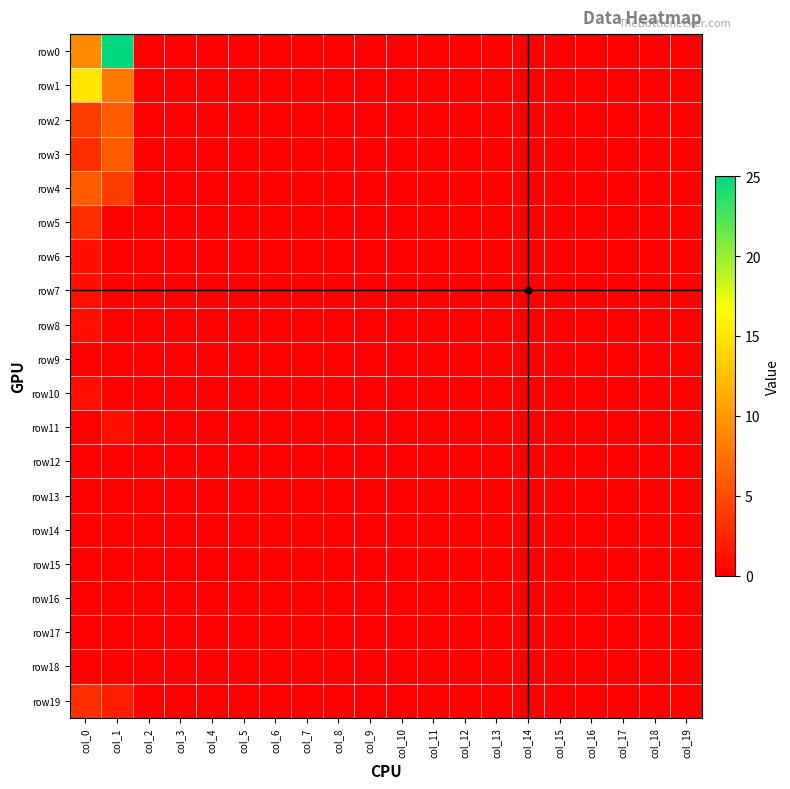

Reading left to right, what are all the values shown in this chart?

row0: col_0=9	col_1=25	col_2=0	col_3=0	col_4=0	col_5=0	col_6=0	col_7=0	col_8=0	col_9=0	col_10=0	col_11=0	col_12=0	col_13=0	col_14=0	col_15=0	col_16=0	col_17=0	col_18=0	col_19=0
row1: col_0=15	col_1=8	col_2=0	col_3=0	col_4=0	col_5=0	col_6=0	col_7=0	col_8=0	col_9=0	col_10=0	col_11=0	col_12=0	col_13=0	col_14=0	col_15=0	col_16=0	col_17=0	col_18=0	col_19=0
row2: col_0=4	col_1=6	col_2=0	col_3=0	col_4=0	col_5=0	col_6=0	col_7=0	col_8=0	col_9=0	col_10=0	col_11=0	col_12=0	col_13=0	col_14=0	col_15=0	col_16=0	col_17=0	col_18=0	col_19=0
row3: col_0=3	col_1=6	col_2=0	col_3=0	col_4=0	col_5=0	col_6=0	col_7=0	col_8=0	col_9=0	col_10=0	col_11=0	col_12=0	col_13=0	col_14=0	col_15=0	col_16=0	col_17=0	col_18=0	col_19=0
row4: col_0=6	col_1=4	col_2=0	col_3=0	col_4=0	col_5=0	col_6=0	col_7=0	col_8=0	col_9=0	col_10=0	col_11=0	col_12=0	col_13=0	col_14=0	col_15=0	col_16=0	col_17=0	col_18=0	col_19=0
row5: col_0=3	col_1=0	col_2=0	col_3=0	col_4=0	col_5=0	col_6=0	col_7=0	col_8=0	col_9=0	col_10=0	col_11=0	col_12=0	col_13=0	col_14=0	col_15=0	col_16=0	col_17=0	col_18=0	col_19=0
row6: col_0=1	col_1=0	col_2=0	col_3=0	col_4=0	col_5=0	col_6=0	col_7=0	col_8=0	col_9=0	col_10=0	col_11=0	col_12=0	col_13=0	col_14=0	col_15=0	col_16=0	col_17=0	col_18=0	col_19=0
row7: col_0=1	col_1=0	col_2=0	col_3=0	col_4=0	col_5=0	col_6=0	col_7=0	col_8=0	col_9=0	col_10=0	col_11=0	col_12=0	col_13=0	col_14=0	col_15=0	col_16=0	col_17=0	col_18=0	col_19=0
row8: col_0=1	col_1=0	col_2=0	col_3=0	col_4=0	col_5=0	col_6=0	col_7=0	col_8=0	col_9=0	col_10=0	col_11=0	col_12=0	col_13=0	col_14=0	col_15=0	col_16=0	col_17=0	col_18=0	col_19=0
row9: col_0=0	col_1=0	col_2=0	col_3=0	col_4=0	col_5=0	col_6=0	col_7=0	col_8=0	col_9=0	col_10=0	col_11=0	col_12=0	col_13=0	col_14=0	col_15=0	col_16=0	col_17=0	col_18=0	col_19=0
row10: col_0=1	col_1=0	col_2=0	col_3=0	col_4=0	col_5=0	col_6=0	col_7=0	col_8=0	col_9=0	col_10=0	col_11=0	col_12=0	col_13=0	col_14=0	col_15=0	col_16=0	col_17=0	col_18=0	col_19=0
row11: col_0=0	col_1=1	col_2=0	col_3=0	col_4=0	col_5=0	col_6=0	col_7=0	col_8=0	col_9=0	col_10=0	col_11=0	col_12=0	col_13=0	col_14=0	col_15=0	col_16=0	col_17=0	col_18=0	col_19=0
row12: col_0=0	col_1=0	col_2=0	col_3=0	col_4=0	col_5=0	col_6=0	col_7=0	col_8=0	col_9=0	col_10=0	col_11=0	col_12=0	col_13=0	col_14=0	col_15=0	col_16=0	col_17=0	col_18=0	col_19=0
row13: col_0=0	col_1=0	col_2=0	col_3=0	col_4=0	col_5=0	col_6=0	col_7=0	col_8=0	col_9=0	col_10=0	col_11=0	col_12=0	col_13=0	col_14=0	col_15=0	col_16=0	col_17=0	col_18=0	col_19=0
row14: col_0=0	col_1=0	col_2=0	col_3=0	col_4=0	col_5=0	col_6=0	col_7=0	col_8=0	col_9=0	col_10=0	col_11=0	col_12=0	col_13=0	col_14=0	col_15=0	col_16=0	col_17=0	col_18=0	col_19=0
row15: col_0=0	col_1=0	col_2=0	col_3=0	col_4=0	col_5=0	col_6=0	col_7=0	col_8=0	col_9=0	col_10=0	col_11=0	col_12=0	col_13=0	col_14=0	col_15=0	col_16=0	col_17=0	col_18=0	col_19=0
row16: col_0=0	col_1=0	col_2=0	col_3=0	col_4=0	col_5=0	col_6=0	col_7=0	col_8=0	col_9=0	col_10=0	col_11=0	col_12=0	col_13=0	col_14=0	col_15=0	col_16=0	col_17=0	col_18=0	col_19=0
row17: col_0=0	col_1=0	col_2=0	col_3=0	col_4=0	col_5=0	col_6=0	col_7=0	col_8=0	col_9=0	col_10=0	col_11=0	col_12=0	col_13=0	col_14=0	col_15=0	col_16=0	col_17=0	col_18=0	col_19=0
row18: col_0=0	col_1=0	col_2=0	col_3=0	col_4=0	col_5=0	col_6=0	col_7=0	col_8=0	col_9=0	col_10=0	col_11=0	col_12=0	col_13=0	col_14=0	col_15=0	col_16=0	col_17=0	col_18=0	col_19=0
row19: col_0=3	col_1=2	col_2=0	col_3=0	col_4=0	col_5=0	col_6=0	col_7=0	col_8=0	col_9=0	col_10=0	col_11=0	col_12=0	col_13=0	col_14=0	col_15=0	col_16=0	col_17=0	col_18=0	col_19=0